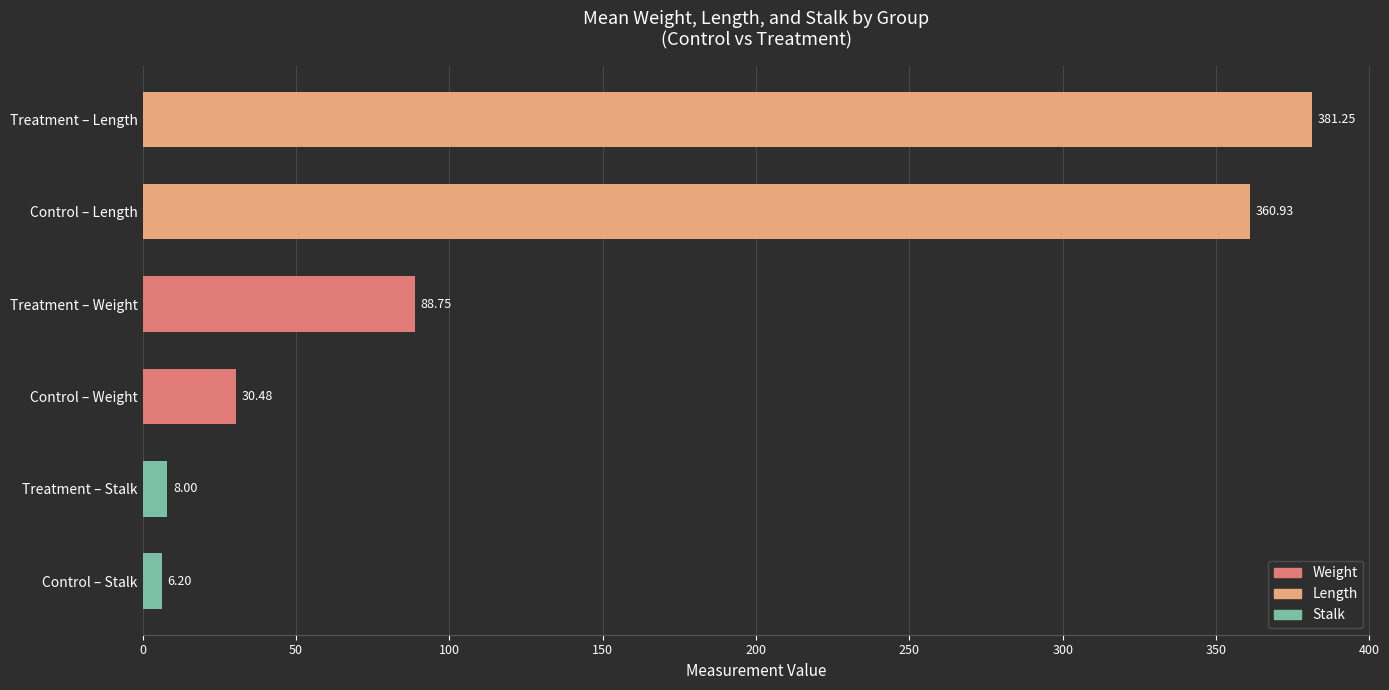

At which category does the chart reach its minimum across all series?

Control – Stalk